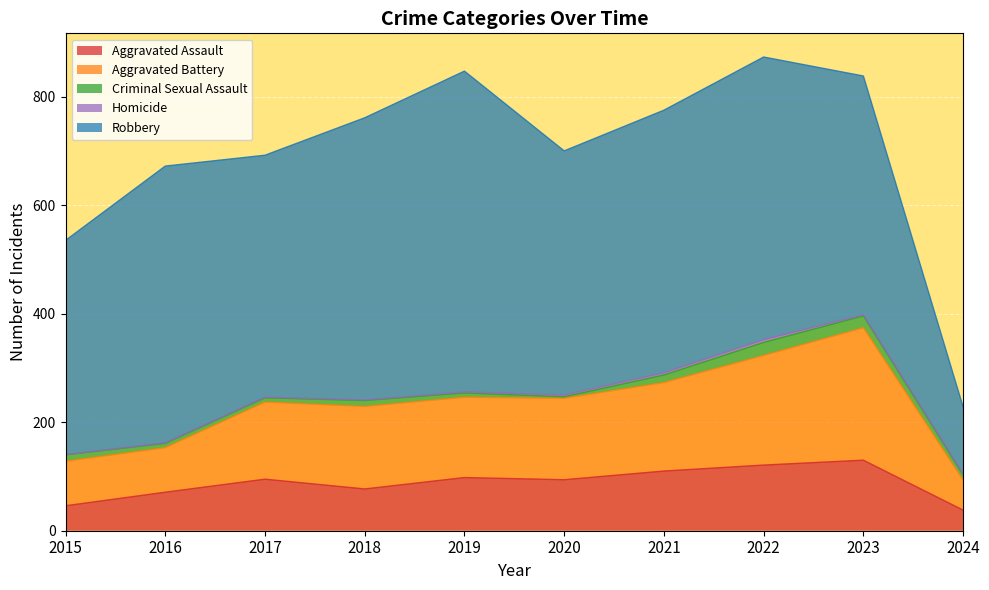

What is the difference between the maximum and second lowest values in the Homicide series?

4